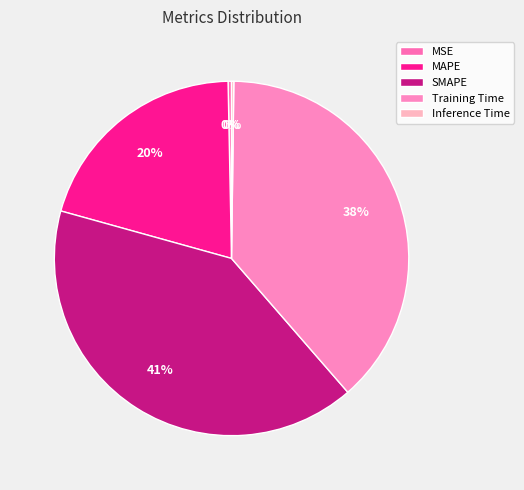

Which category has the smallest portion of the pie?

Inference Time